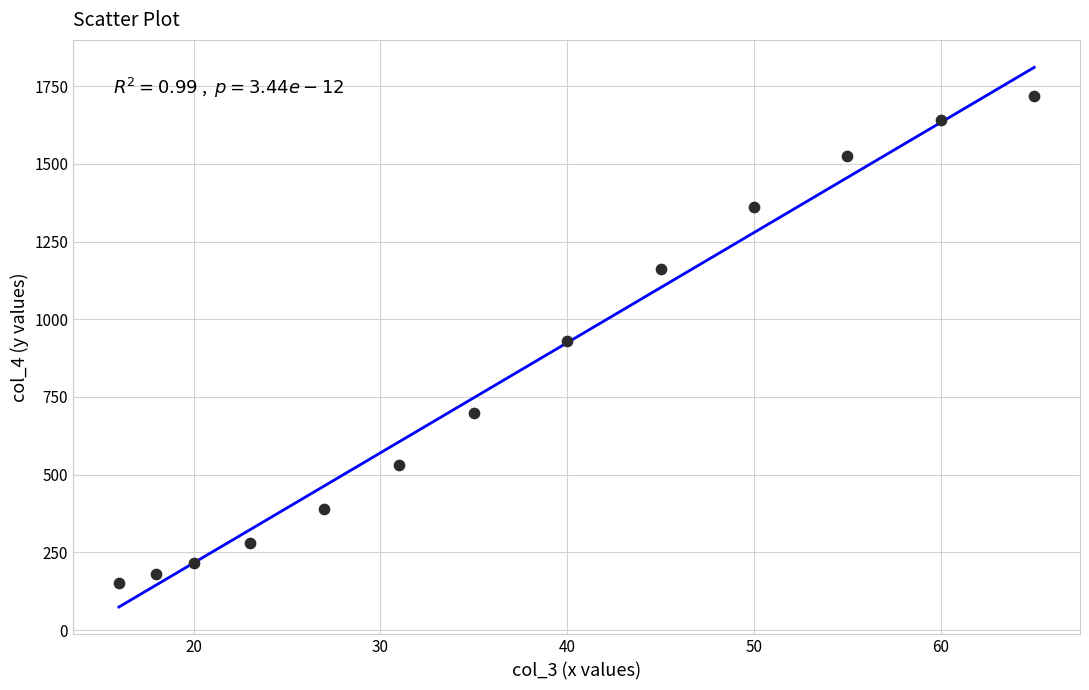

What is the range of Y values (max minus min)?

1569.0